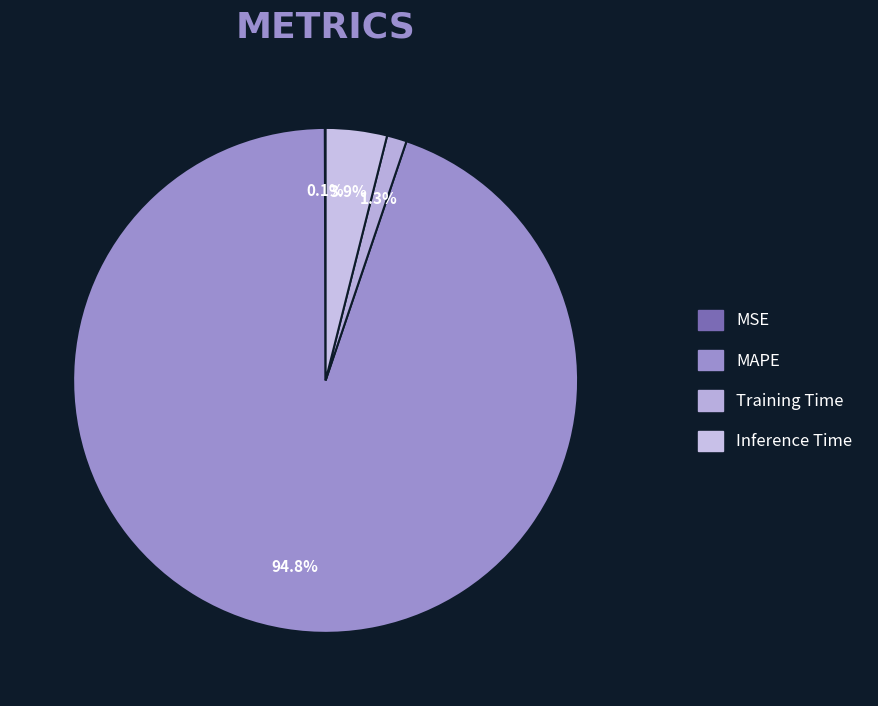

Count the number of slices in the pie.

4